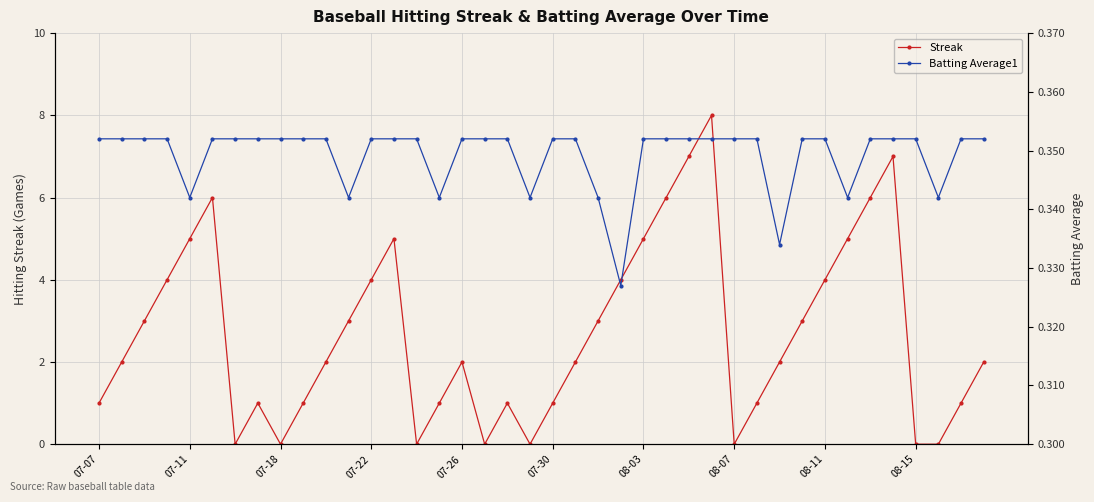

True or false: Streak has a value of 7 at 07-11.

False